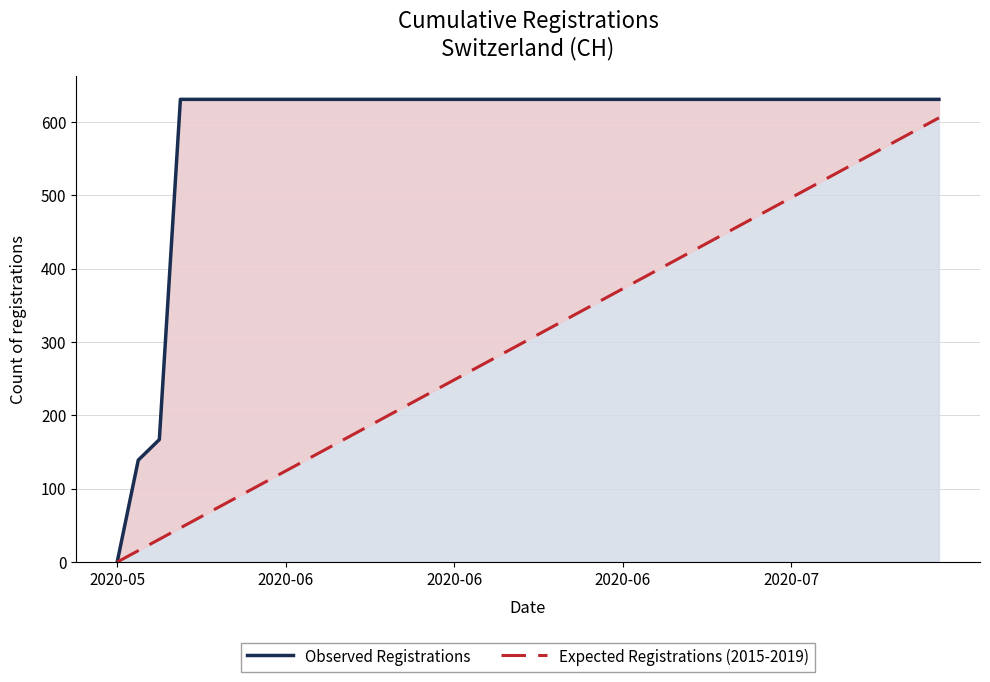

Which series has the widest spread of values?

Observed Registrations